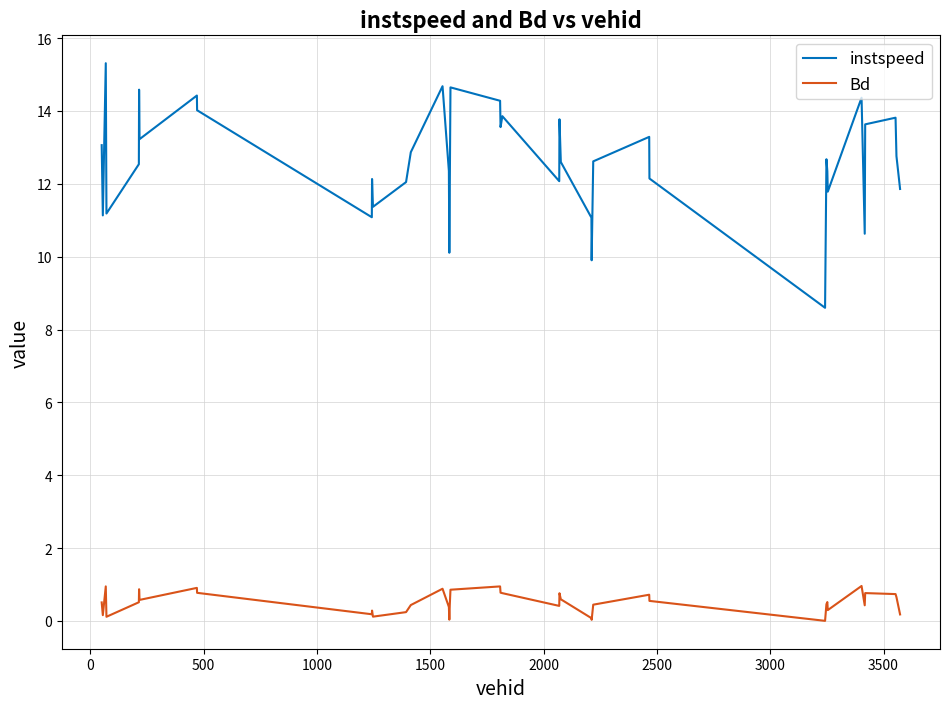

Is this an area chart (filled region under the line)?

No